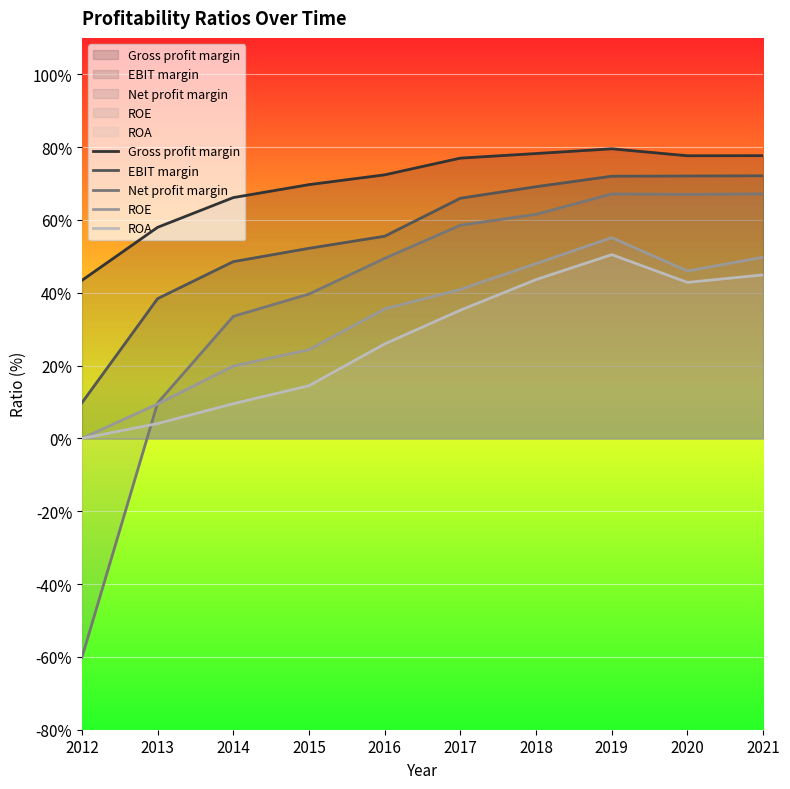

Reading right to left, extract all data points from this chart.

Gross profit margin: 77.7	77.6	79.5	78.2	77.0	72.4	69.7	66.1	58.0	43.4
EBIT margin: 72.1	72.1	72.0	69.1	66.0	55.5	52.2	48.5	38.4	9.8
Net profit margin: 67.2	67.0	67.1	61.5	58.5	49.5	39.6	33.5	9.7	-60.2
ROE: 49.8	46.0	55.1	48.0	40.9	35.6	24.4	19.9	9.5	0.0
ROA: 44.9	42.9	50.5	43.6	35.2	26.0	14.5	9.5	4.1	0.0